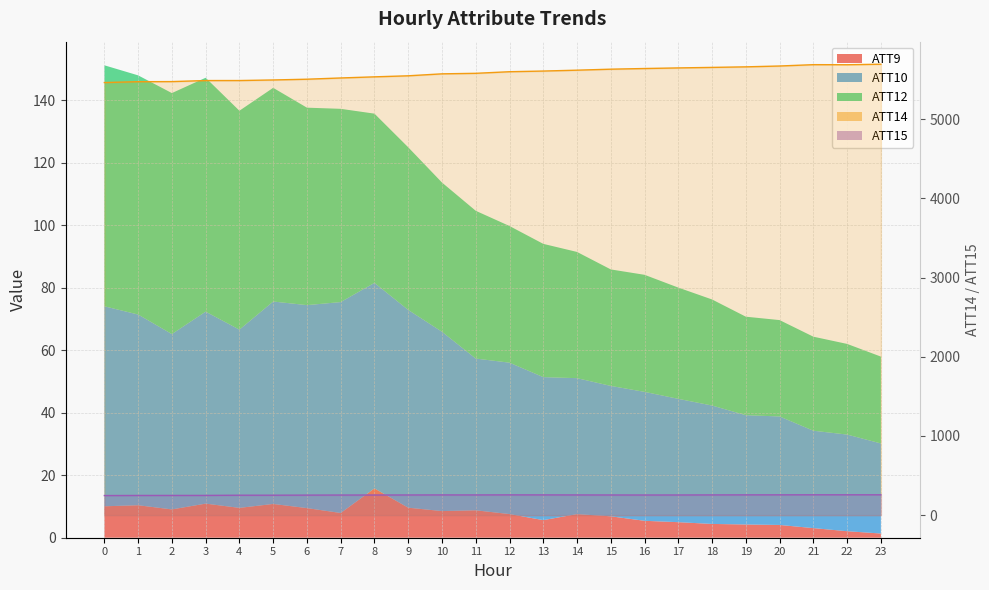

True or false: ATT15 line and ATT14 line cross at least once.

False